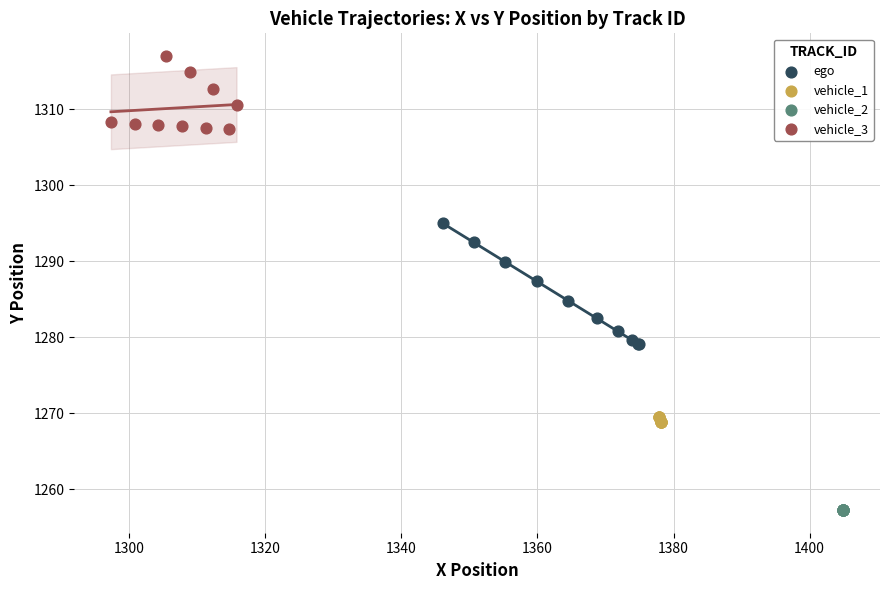

What are all the series names shown in the legend?

ego, vehicle_1, vehicle_2, vehicle_3